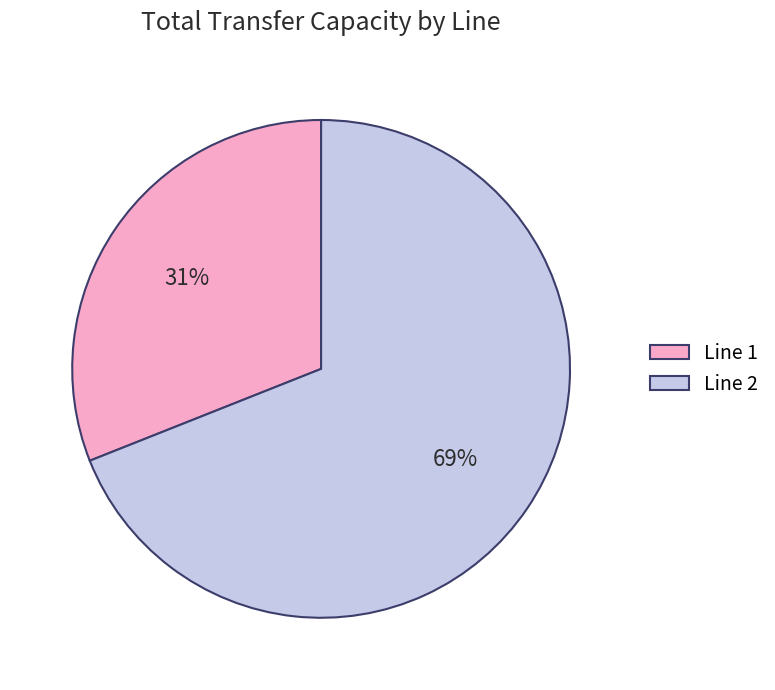

How many slices are in this pie chart?

2